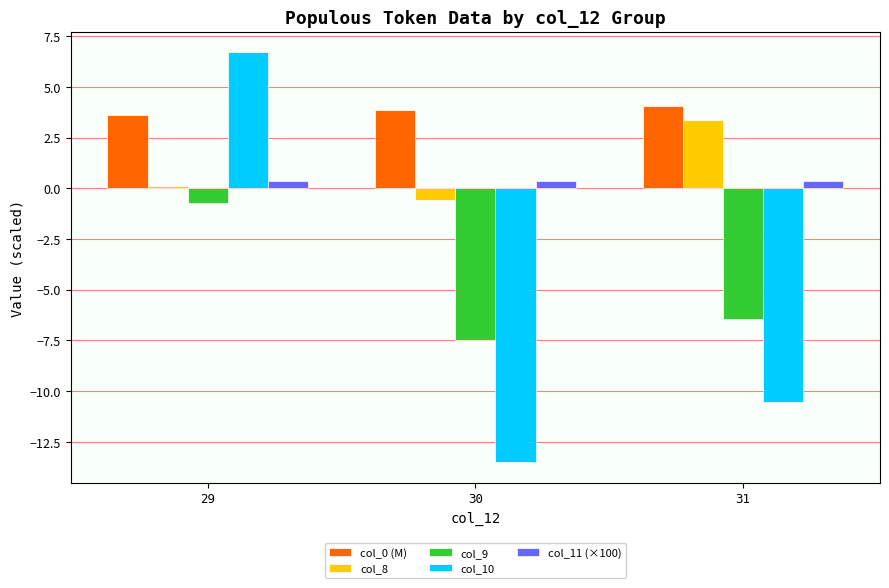

What is the total value across all series at 31?

-9.2